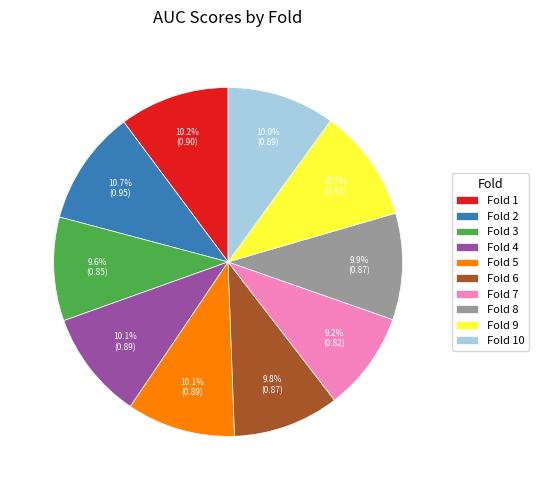

To the nearest percent, what is the combined percentage of Fold 7 and Fold 5?

19%